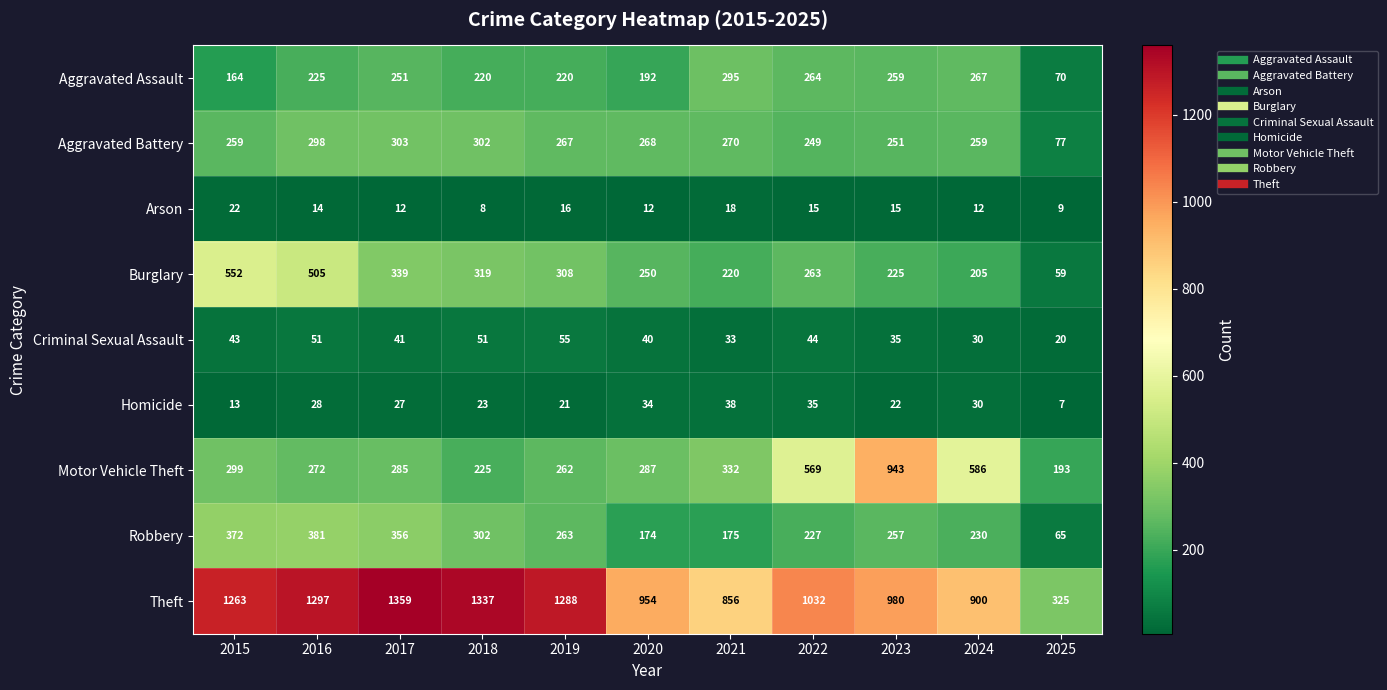

What is the maximum value shown in the chart?

1359